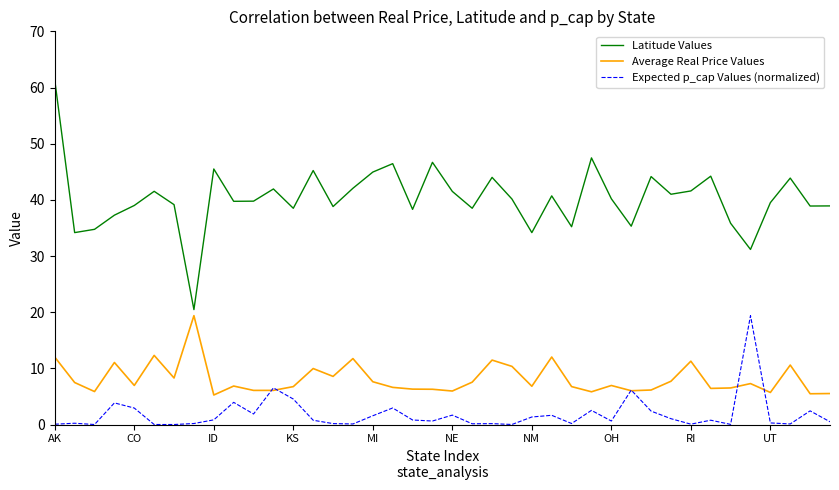

Rank the series by their average value, from lowest to highest.

Expected p_cap Values (normalized), Average Real Price Values, Latitude Values